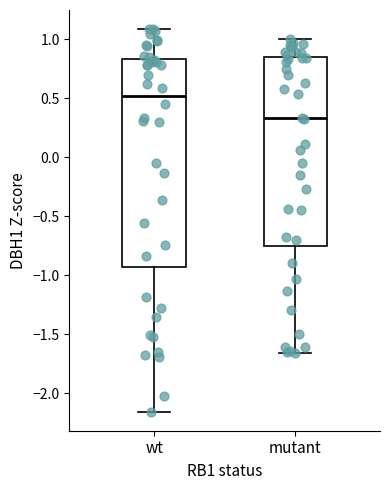

Which box has the highest median line?

wt